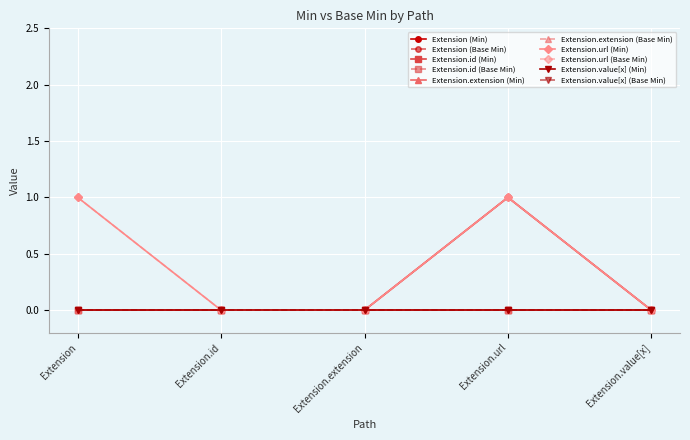

Does the chart have visible grid lines?

Yes